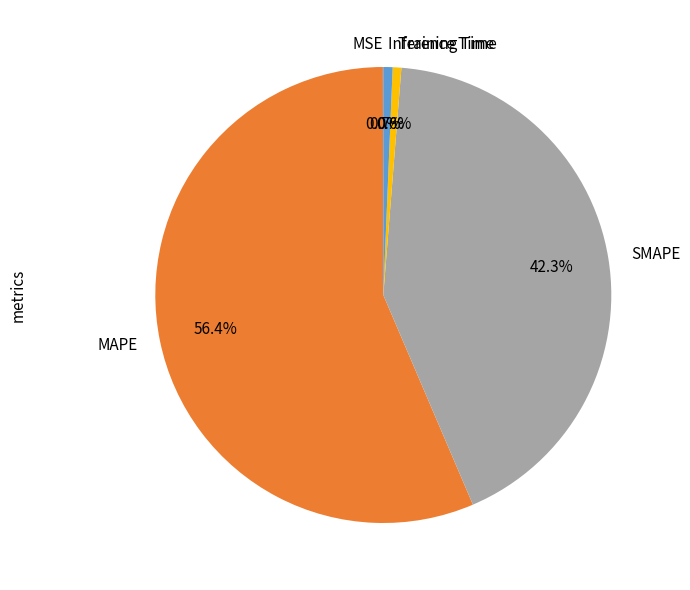

Which slice is the largest?

MAPE